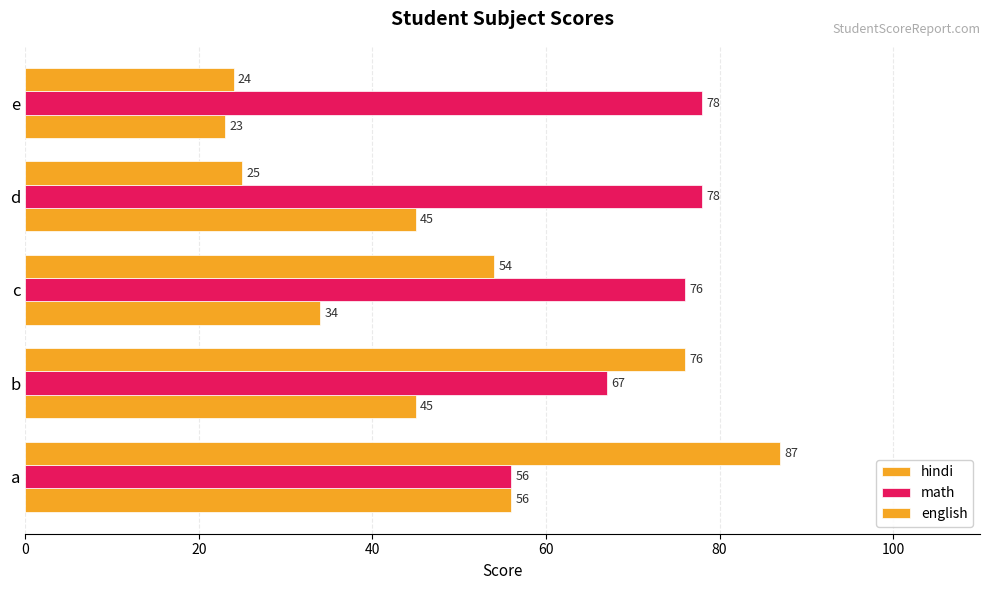

How many distinct data groups are displayed?

3